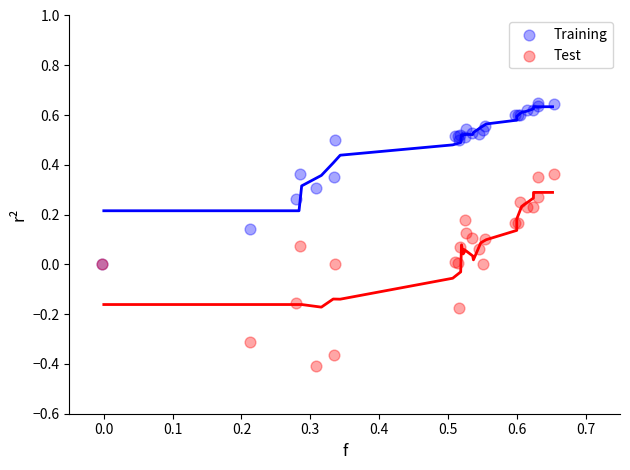

Which series has the largest Y range (max minus min)?

Test